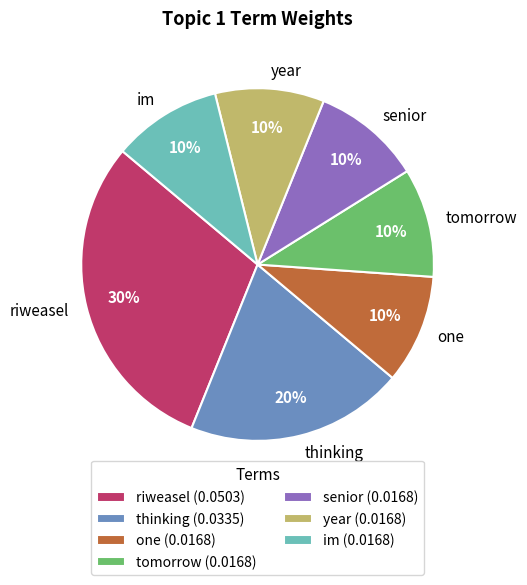

To the nearest percent, what is the difference between the largest and smallest slice percentages?

20%